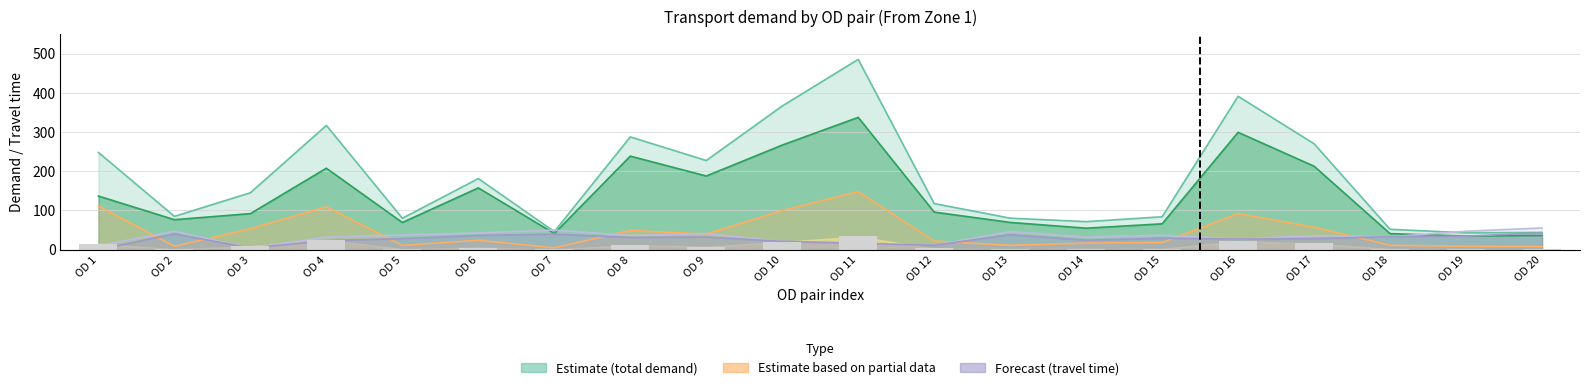

What is the value of the demand sum PuT bar at the 19th from the left?

8.5